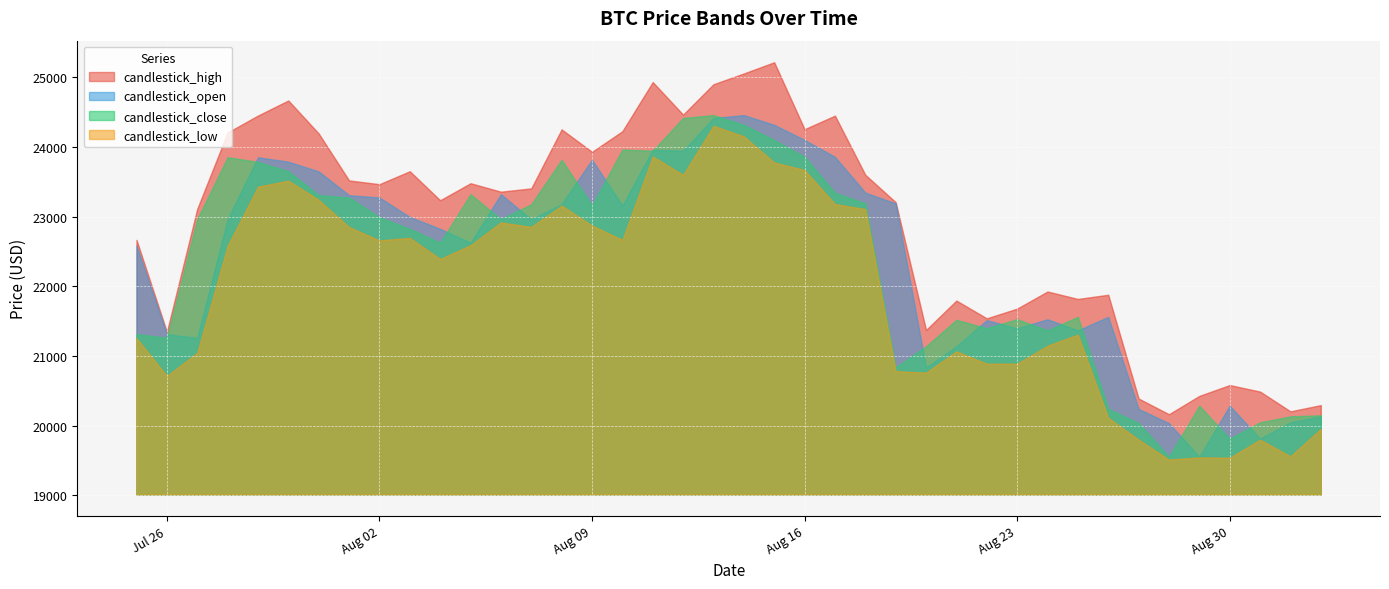

At which category is the sum across all series the highest?

20